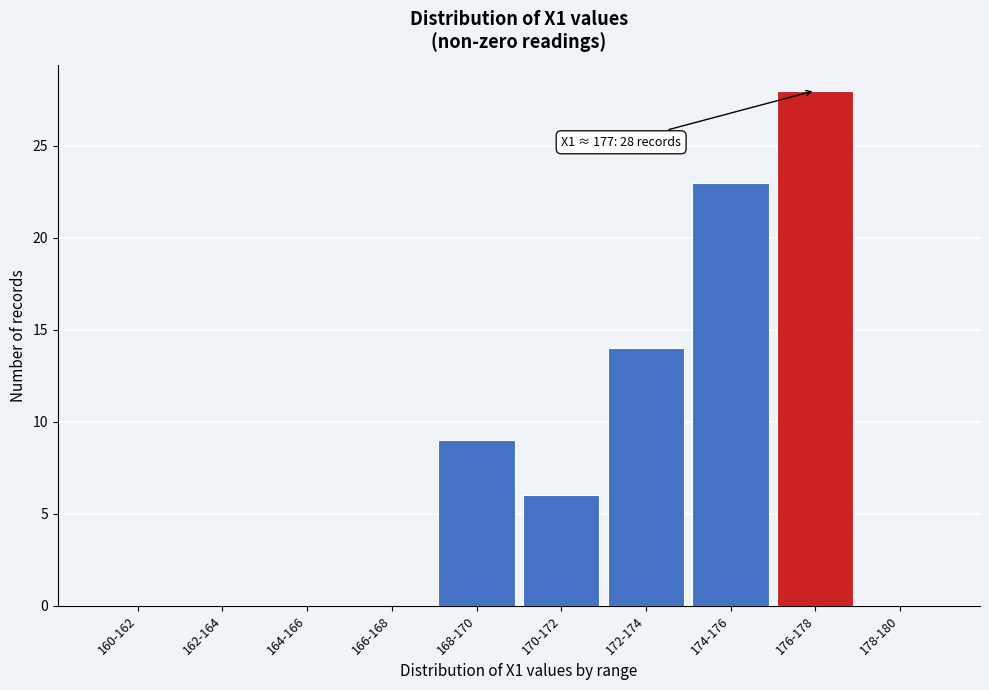

Reading left to right, extract all data points from this chart.

160-162=0	162-164=0	164-166=0	166-168=0	168-170=9	170-172=6	172-174=14	174-176=23	176-178=28	178-180=0